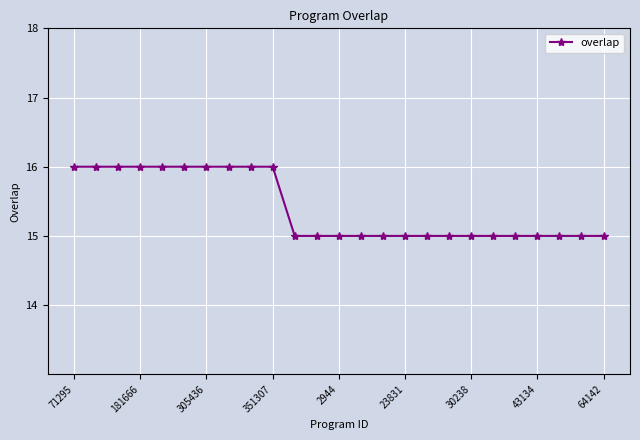

What is the value of the 11th point from the left?

15